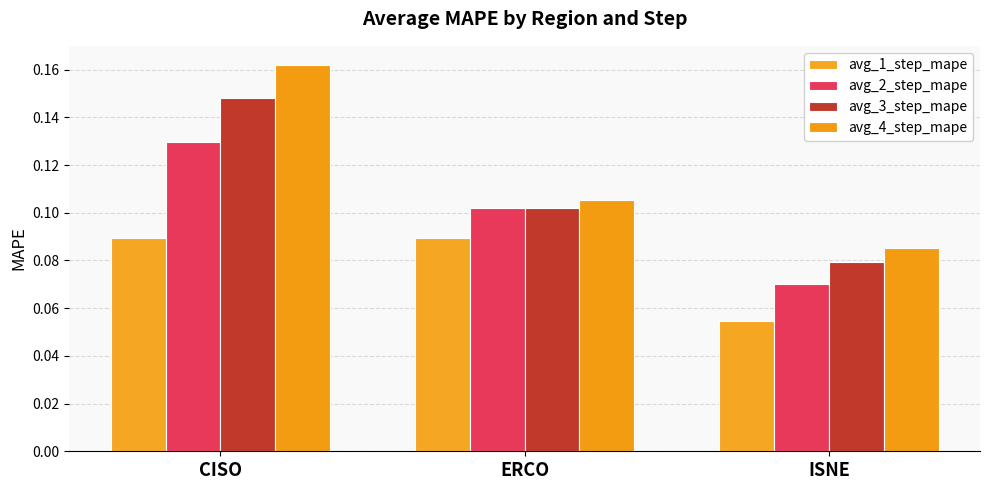

What is the label of the 3rd bar from the left?

ISNE